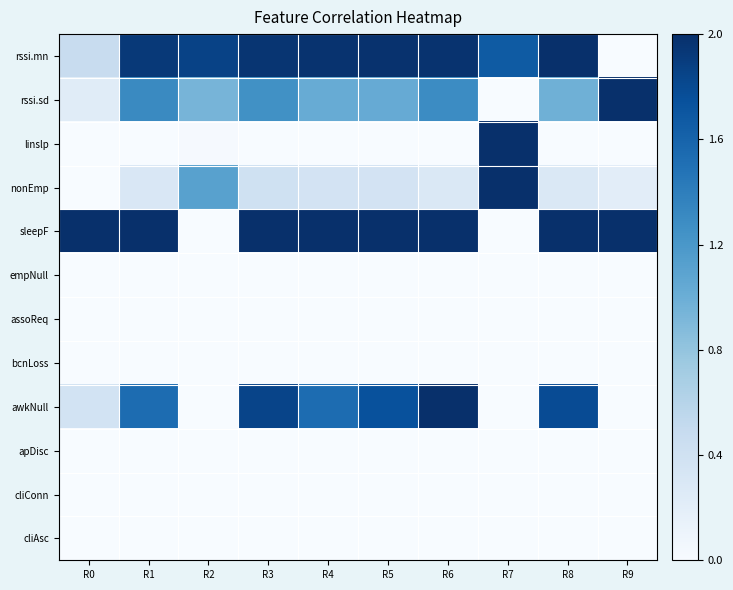

Reading right to left, what are all the values shown in this chart?

rssi.mn: R9=0.0	R8=1.0	R7=0.8	R6=1.0	R5=1.0	R4=1.0	R3=1.0	R2=0.9	R1=1.0	R0=0.2
rssi.sd: R9=1.0	R8=0.5	R7=0.0	R6=0.6	R5=0.5	R4=0.5	R3=0.6	R2=0.5	R1=0.7	R0=0.1
linslp: R9=0.0	R8=0.0	R7=1.0	R6=0.0	R5=0.0	R4=0.0	R3=0.0	R2=0.0	R1=0.0	R0=0.0
nonEmp: R9=0.1	R8=0.1	R7=1.0	R6=0.1	R5=0.2	R4=0.2	R3=0.2	R2=0.6	R1=0.1	R0=0.0
sleepF: R9=1.0	R8=1.0	R7=0.0	R6=1.0	R5=1.0	R4=1.0	R3=1.0	R2=0.0	R1=1.0	R0=1.0
empNull: R9=0.0	R8=0.0	R7=0.0	R6=0.0	R5=0.0	R4=0.0	R3=0.0	R2=0.0	R1=0.0	R0=0.0
assoReq: R9=0.0	R8=0.0	R7=0.0	R6=0.0	R5=0.0	R4=0.0	R3=0.0	R2=0.0	R1=0.0	R0=0.0
bcnLoss: R9=0.0	R8=0.0	R7=0.0	R6=0.0	R5=0.0	R4=0.0	R3=0.0	R2=0.0	R1=0.0	R0=0.0
awkNull: R9=0.0	R8=0.9	R7=0.0	R6=1.0	R5=0.9	R4=0.8	R3=0.9	R2=0.0	R1=0.8	R0=0.2
apDisc: R9=0.0	R8=0.0	R7=0.0	R6=0.0	R5=0.0	R4=0.0	R3=0.0	R2=0.0	R1=0.0	R0=0.0
cliConn: R9=0.0	R8=0.0	R7=0.0	R6=0.0	R5=0.0	R4=0.0	R3=0.0	R2=0.0	R1=0.0	R0=0.0
cliAsc: R9=0.0	R8=0.0	R7=0.0	R6=0.0	R5=0.0	R4=0.0	R3=0.0	R2=0.0	R1=0.0	R0=0.0